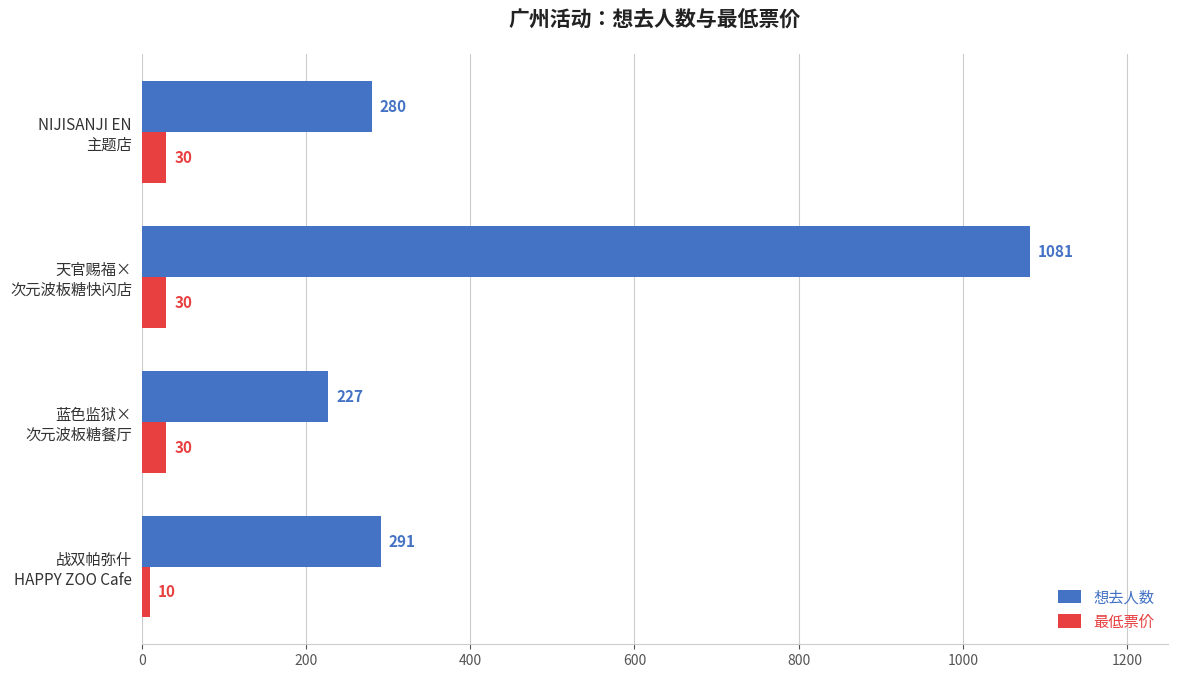

Which series has the largest total across all categories?

想去人数